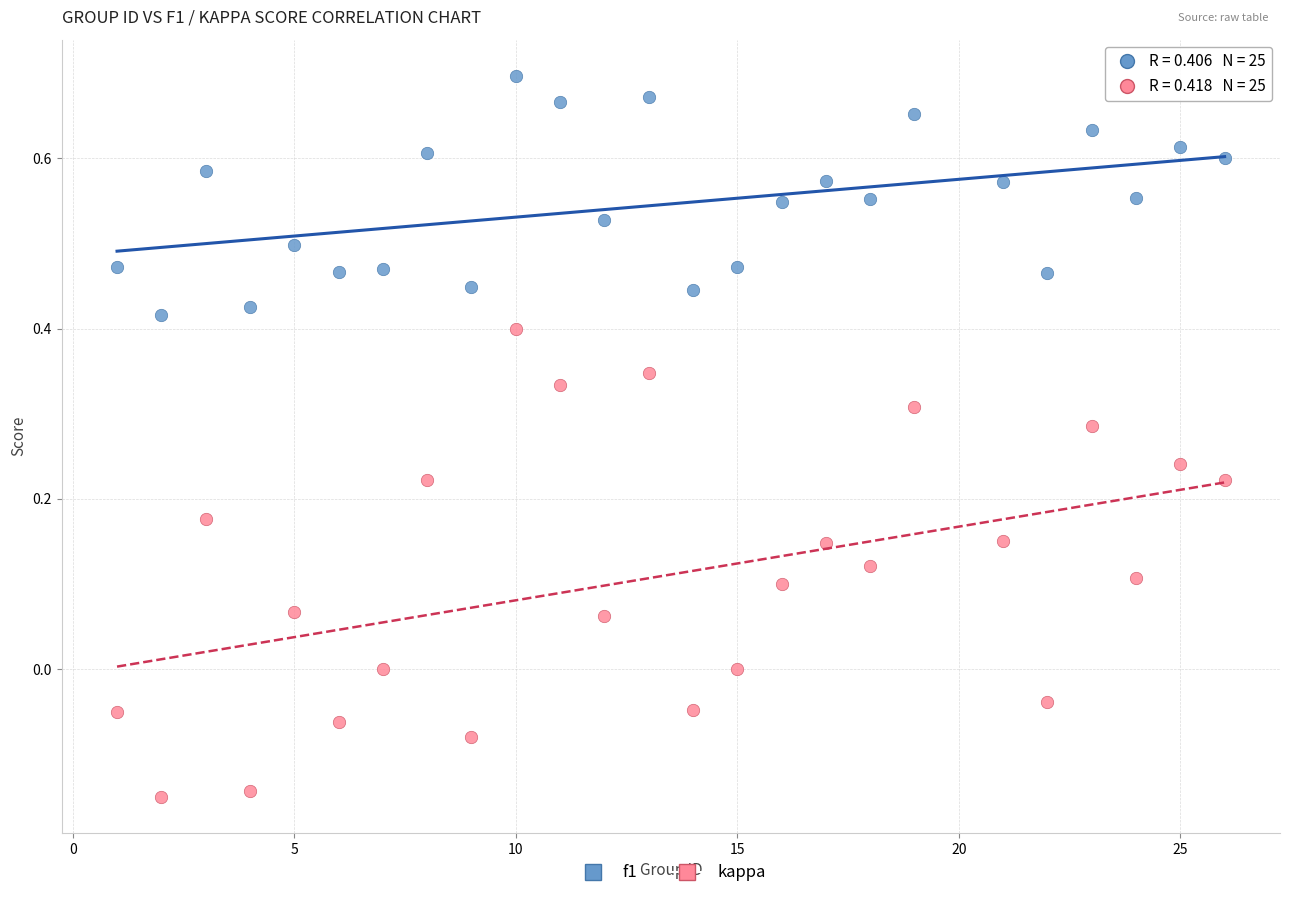

What are all the series names shown in the legend?

f1, kappa